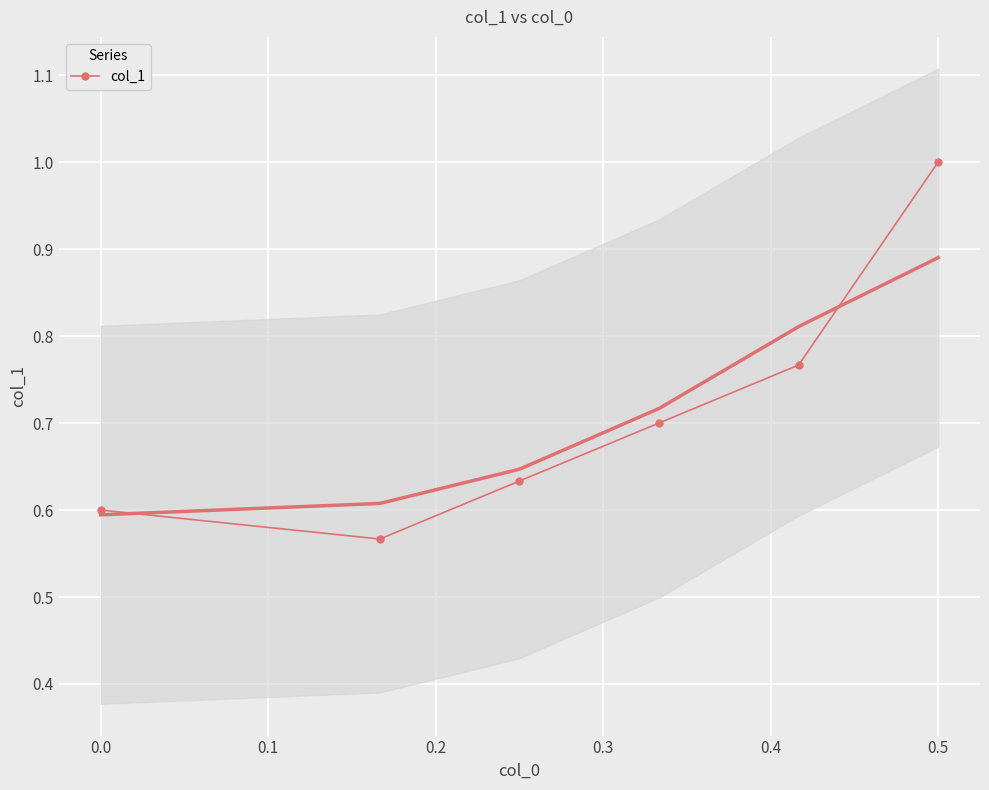

What is the maximum value for col_1?

1.0